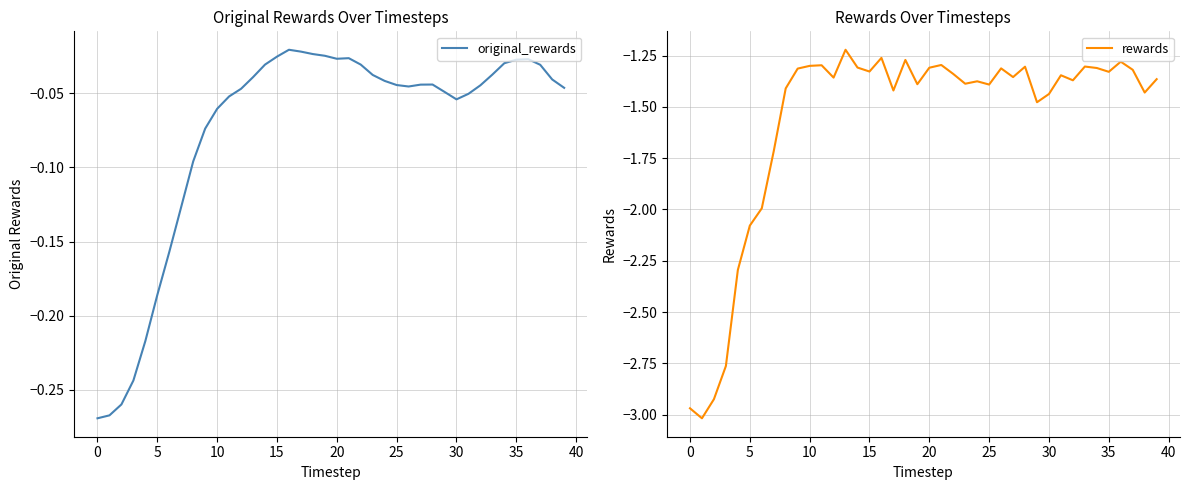

The value of rewards at 10 is -4.2. True or false?

False